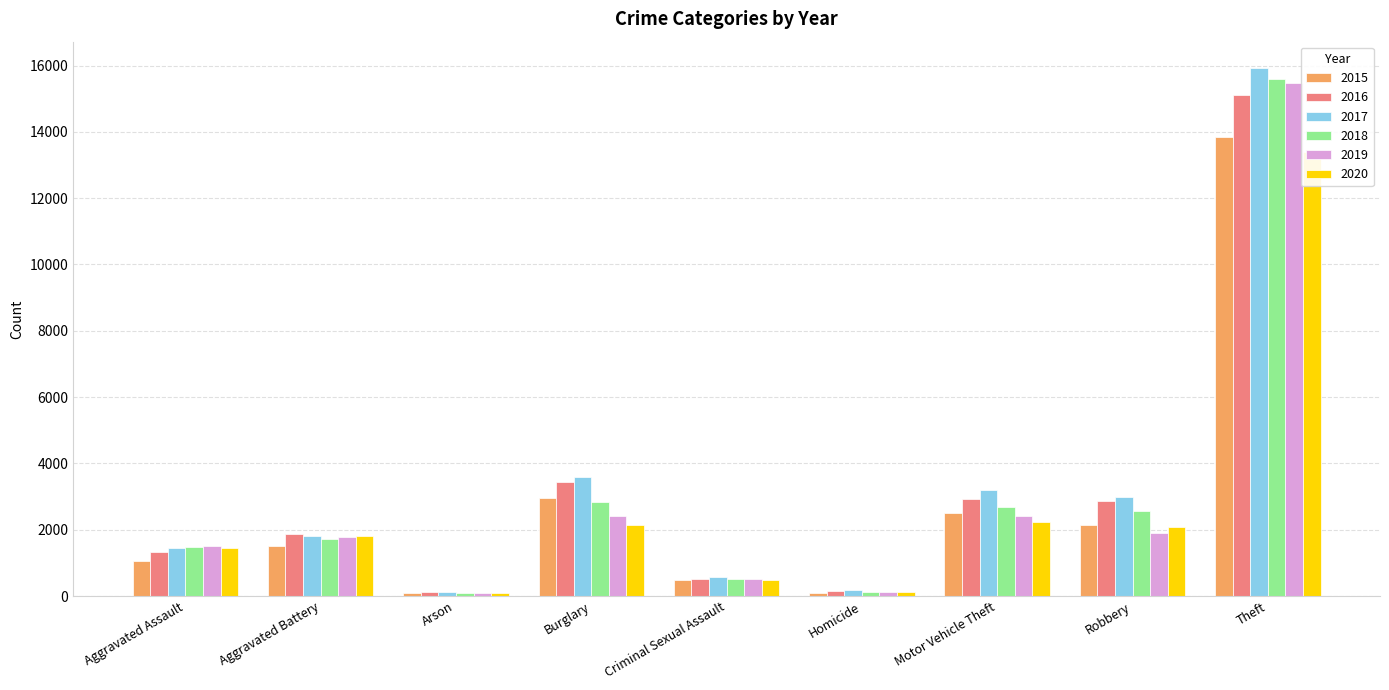

Reading left to right, extract all data points from this chart.

2015: 1048	1524	96	2949	492	99	2518	2155	13834
2016: 1338	1885	132	3444	503	165	2922	2857	15117
2017: 1442	1801	131	3600	575	170	3206	2987	15924
2018: 1486	1725	84	2834	514	130	2693	2564	15588
2019: 1499	1777	91	2424	513	108	2427	1909	15465
2020: 1457	1812	92	2157	479	136	2226	2077	13387